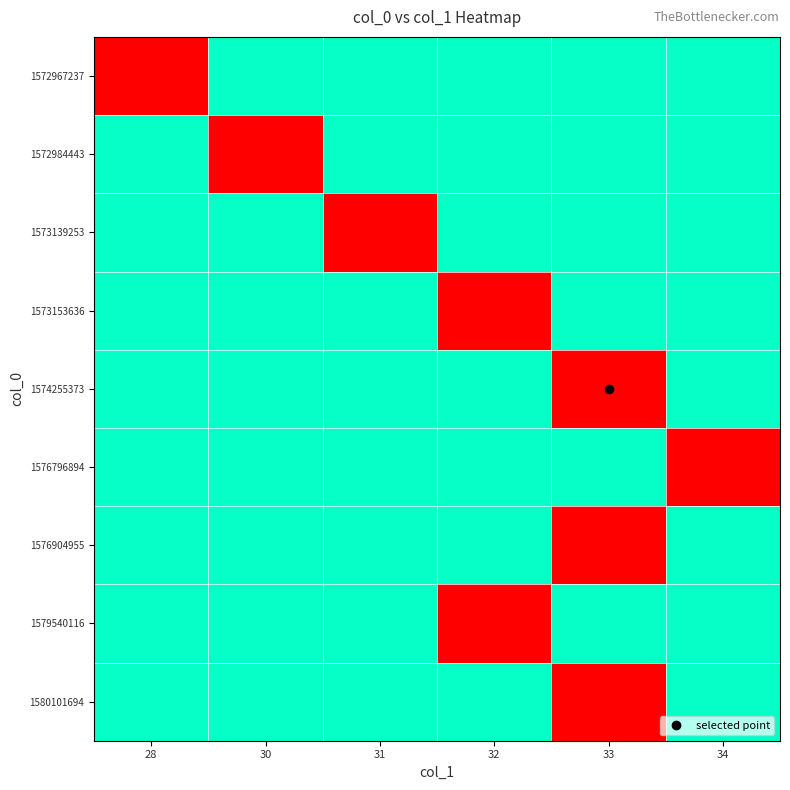

At 33, list the series in order from smallest to largest.

1574255373, 1576904955, 1580101694, 1572967237, 1572984443, 1573139253, 1573153636, 1576796894, 1579540116